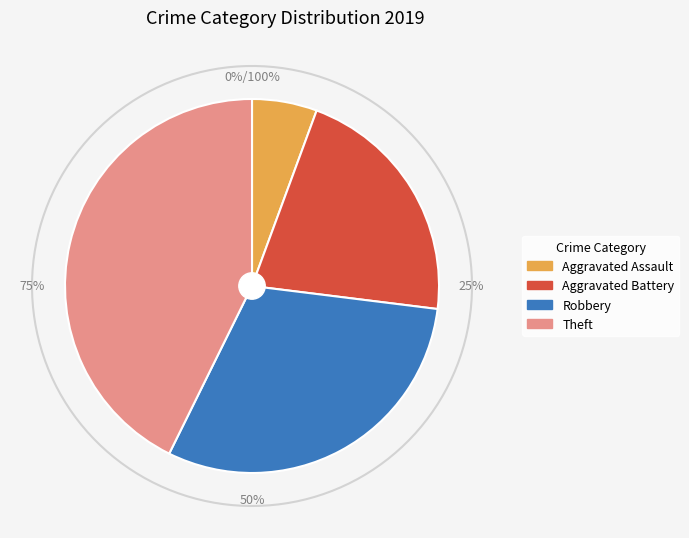

What percentage is the Theft slice, to the nearest percent?

43%